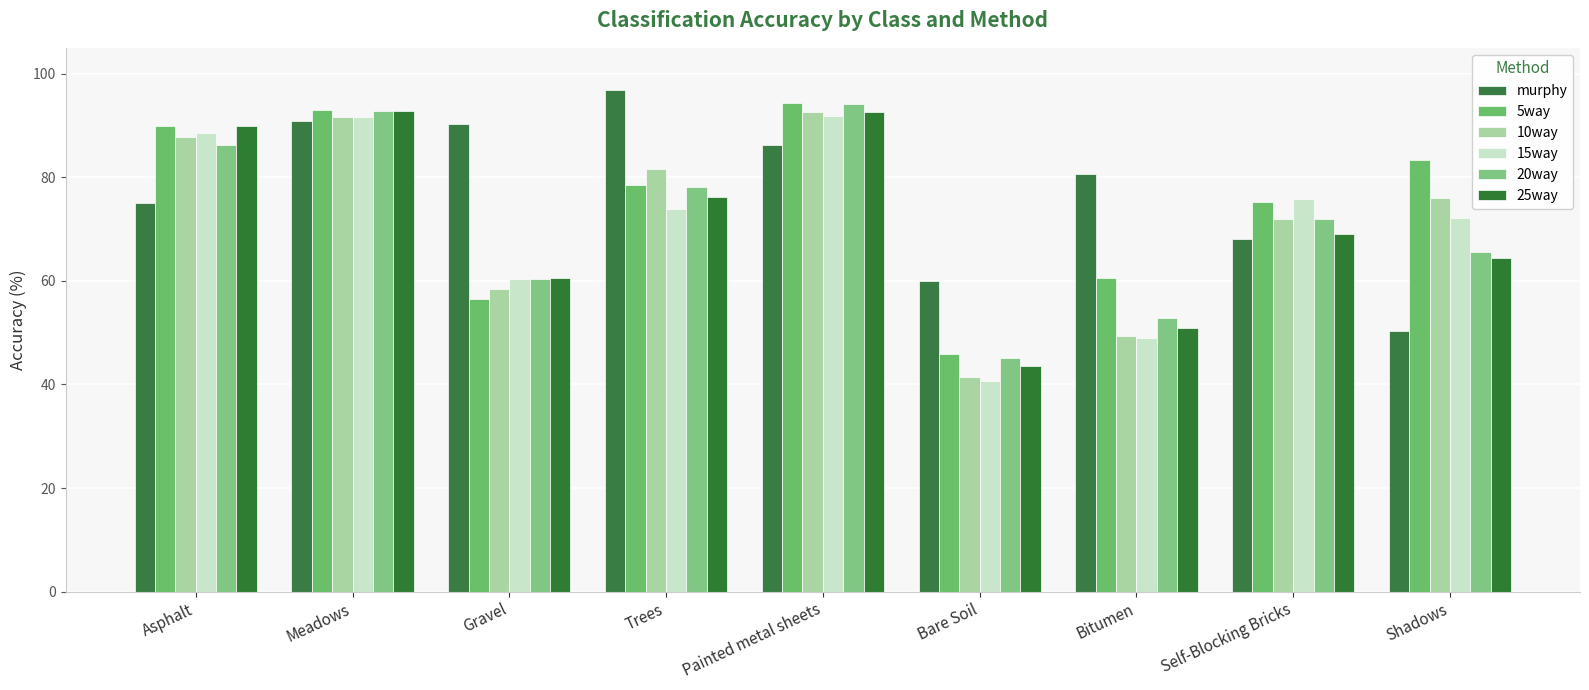

Rank the series by their maximum value, from highest to lowest.

murphy, 5way, 20way, 25way, 10way, 15way